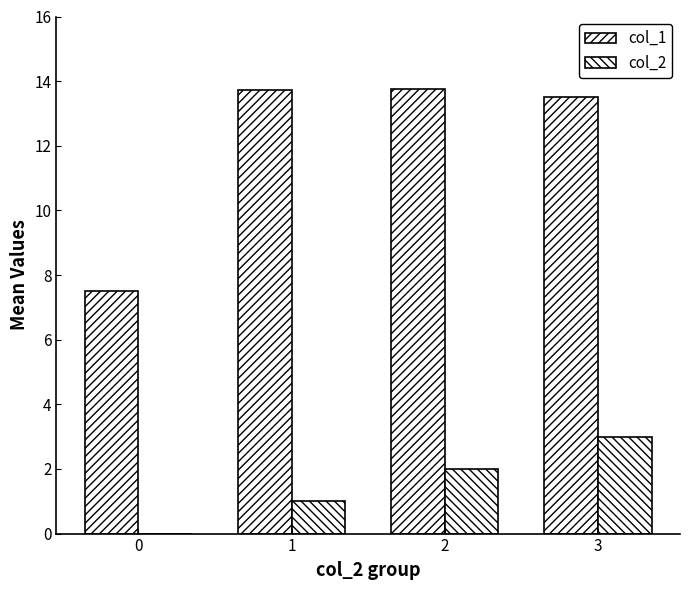

Between 1 and 2, which series saw the biggest shift?

col_2